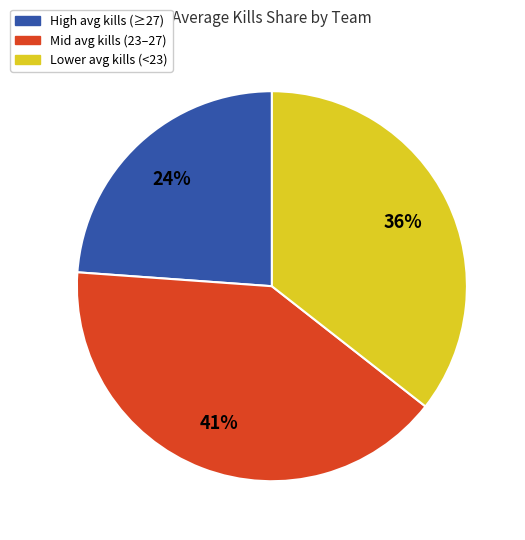

To the nearest percent, what is the average slice percentage?

33%